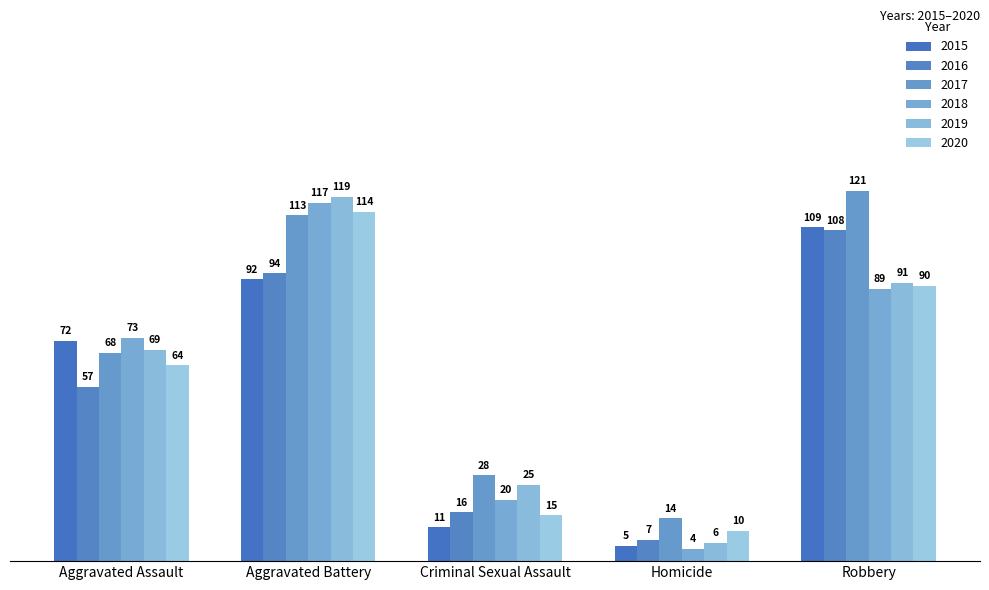

What is the sum of all 2015 values?

289